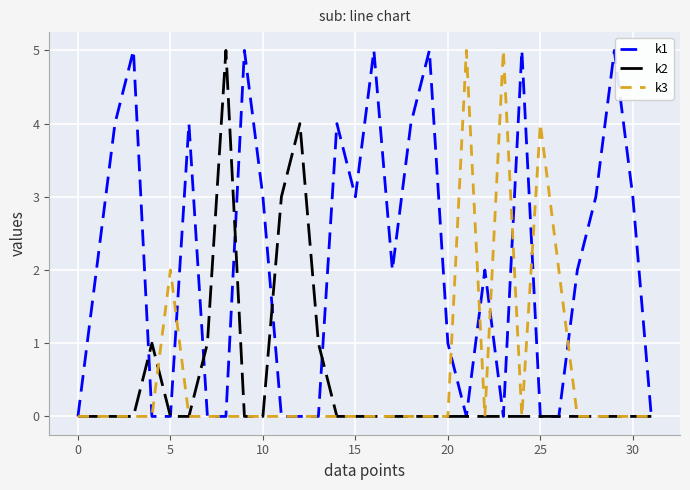

How many lines are shown in the chart?

3